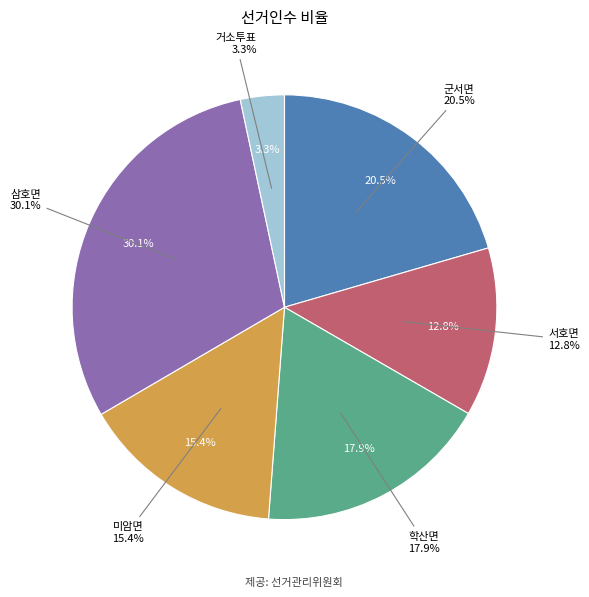

Rank the categories by value from highest to lowest.

삼호면, 군서면, 학산면, 미암면, 서호면, 거소투표